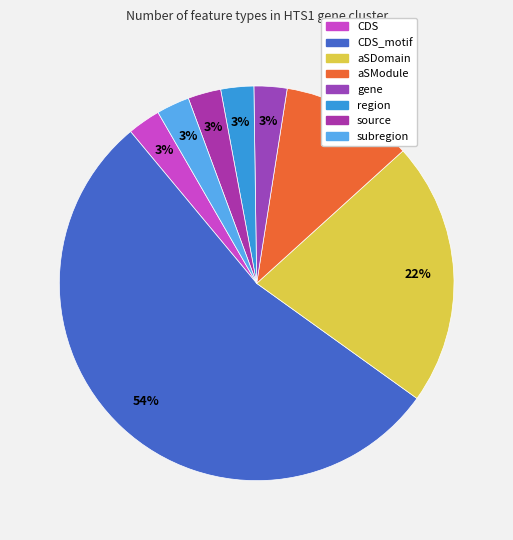

Which has a higher value, region or source?

region